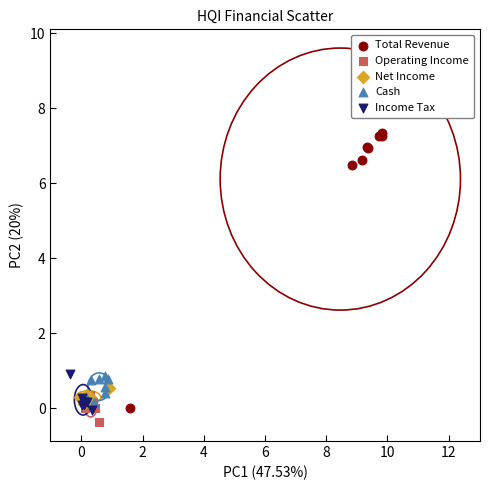

Which series contains the lowest Y value?

Operating Income